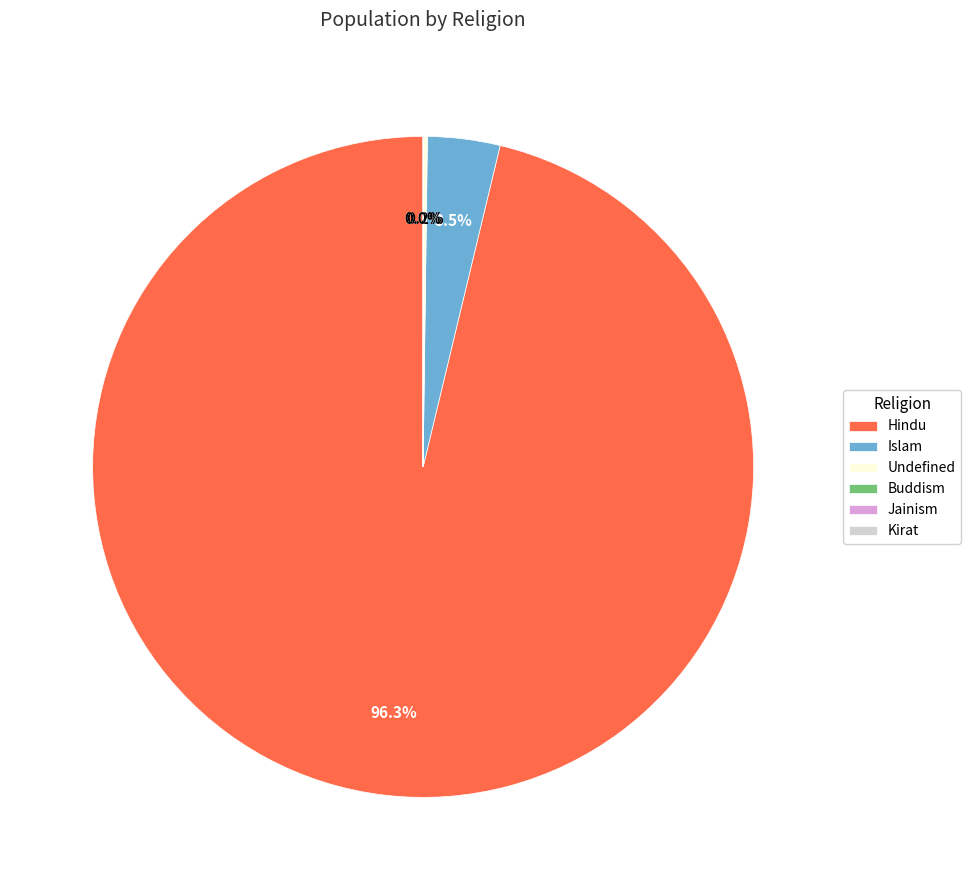

Which slice is the largest?

Hindu